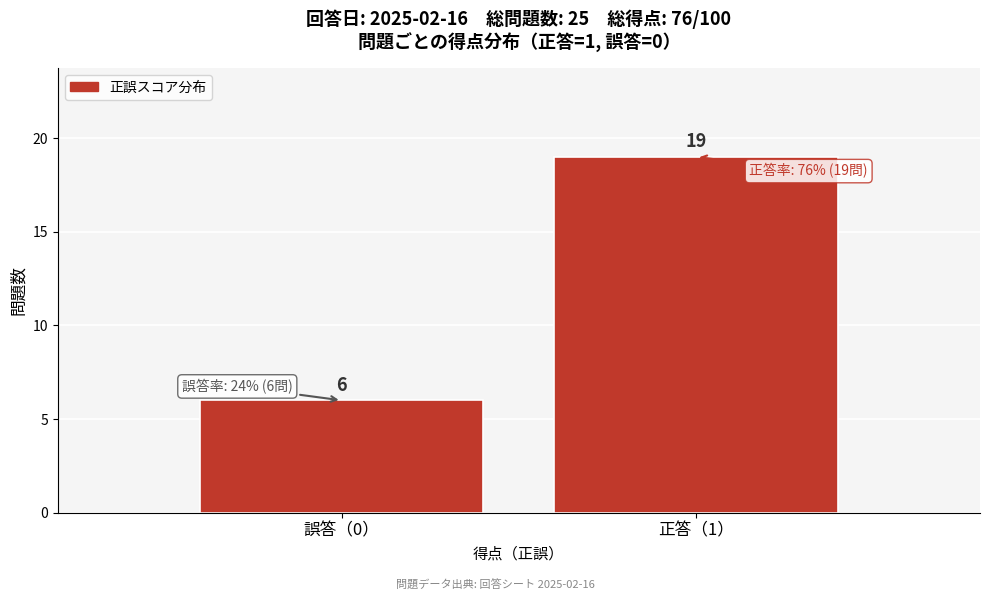

Reading left to right, list all the values displayed in this chart.

誤答（0）=6	正答（1）=19